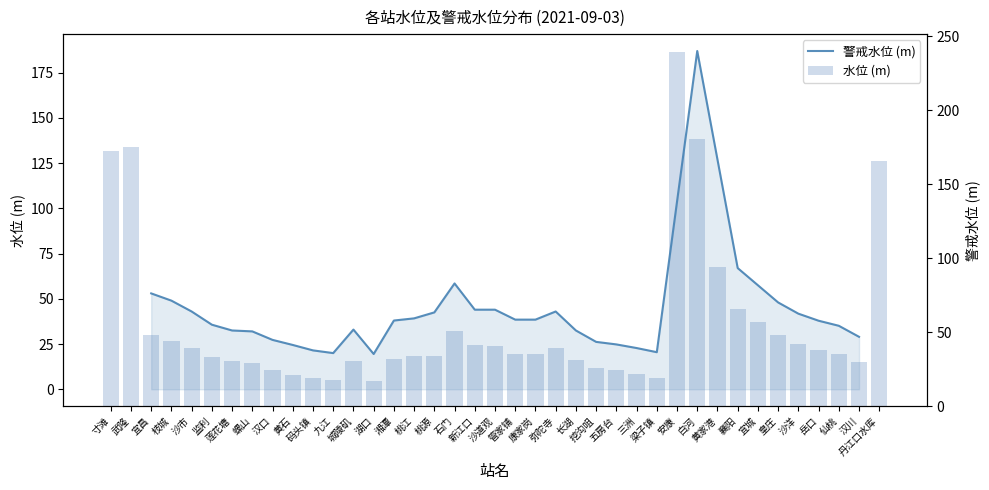

Which label corresponds to the smallest value in the chart?

湖口